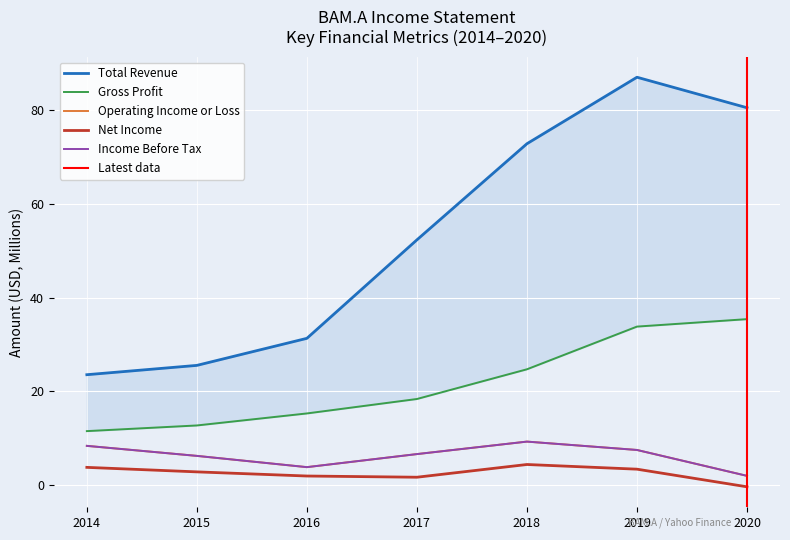

Reading left to right, transcribe all the data shown in this chart.

Total Revenue: 23.6	25.5	31.3	52.3	72.8	87.0	80.5
Gross Profit: 11.5	12.7	15.3	18.4	24.7	33.8	35.4
Operating Income or Loss: 8.4	6.2	3.8	6.6	9.3	7.5	2.0
Net Income: 3.8	2.8	1.9	1.7	4.4	3.4	-0.4
Income Before Tax: 8.4	6.2	3.8	6.6	9.3	7.5	2.0